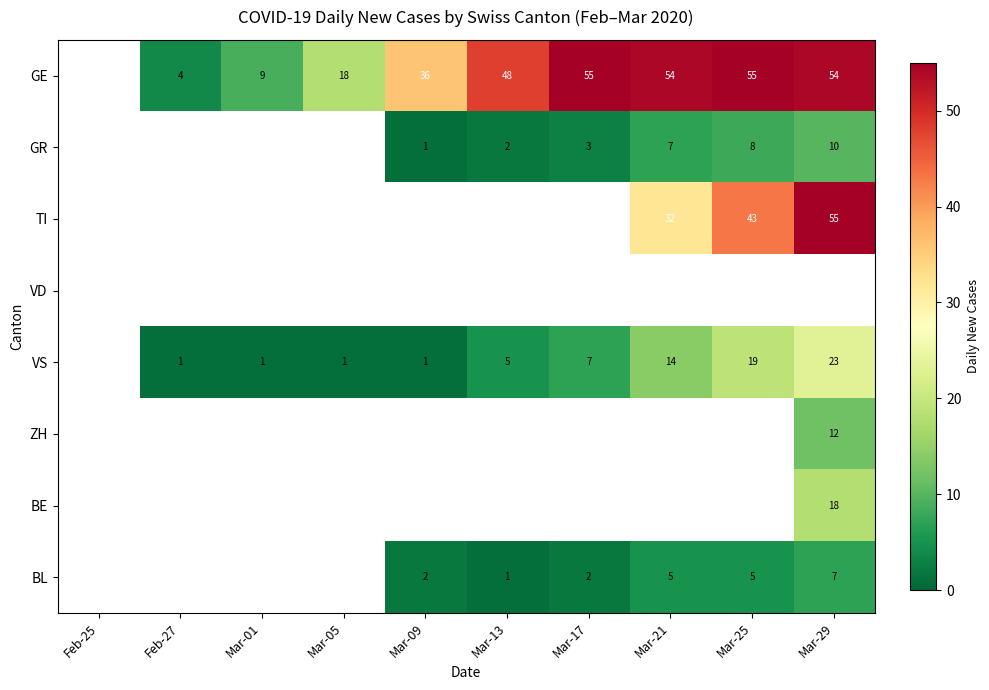

Is it true that BL equals 1 at Mar-17?

False